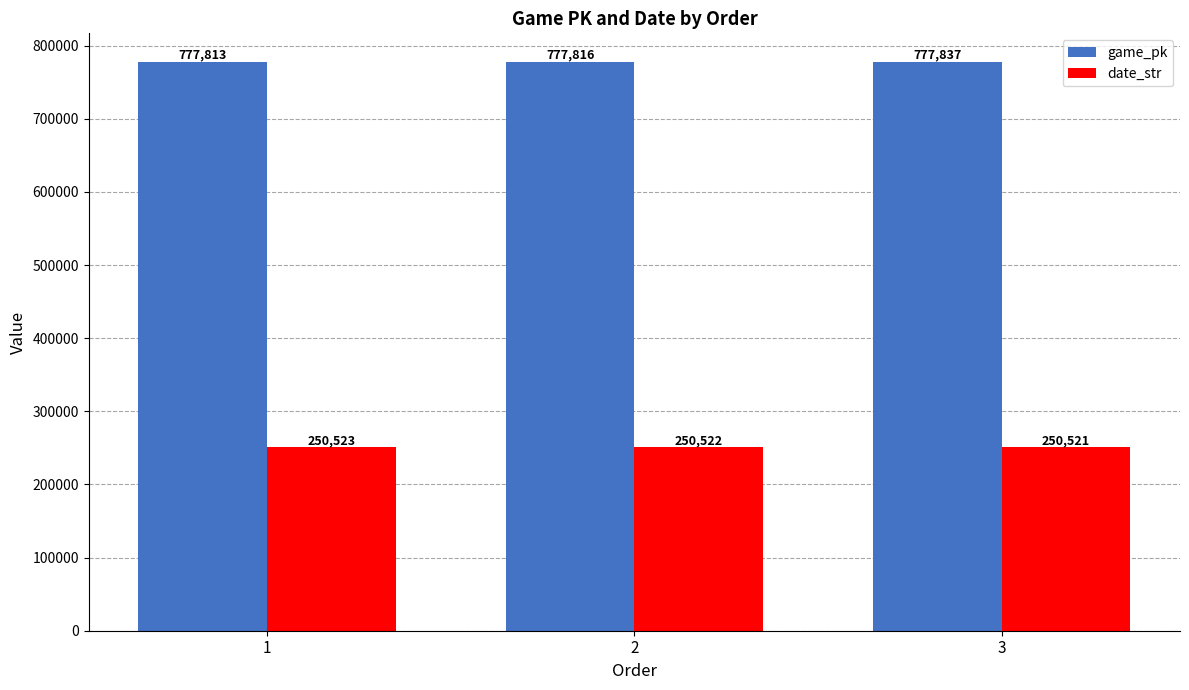

Rank the categories by date_str value from lowest to highest.

3, 2, 1